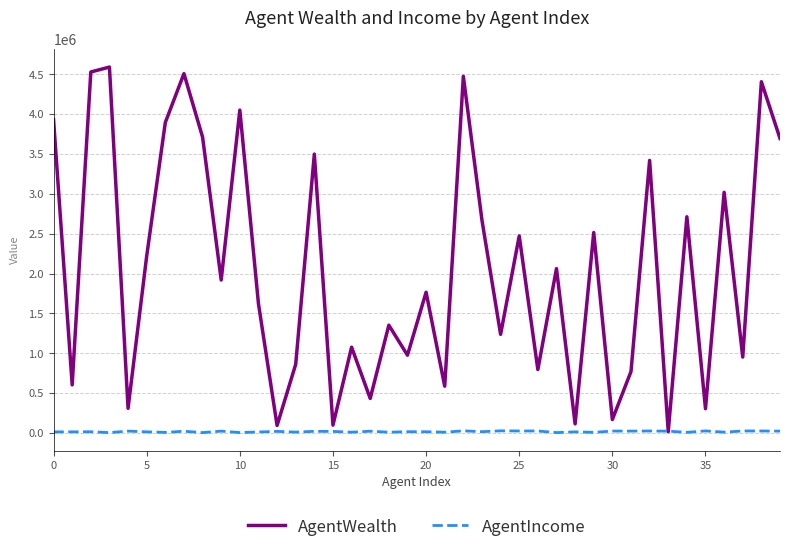

Which series has the widest spread of values?

AgentWealth